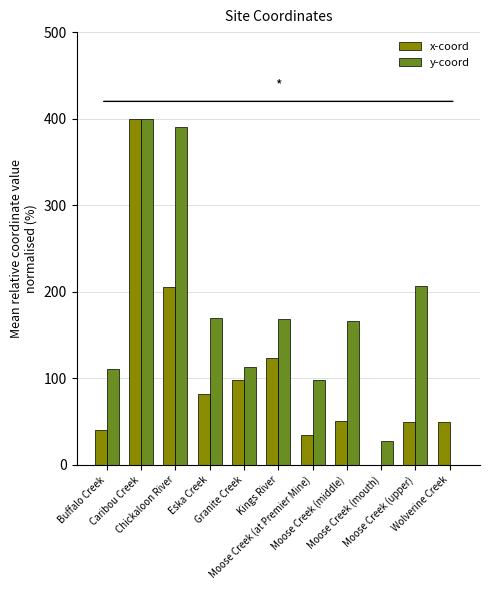

What is the sum of all x-coord values?

1135.4